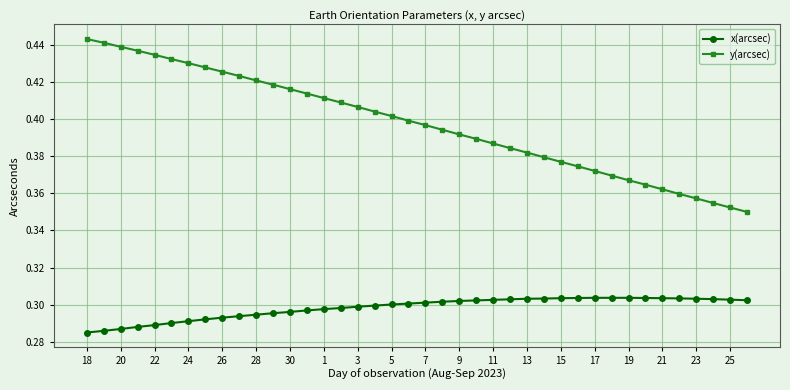

True or false: x(arcsec) and y(arcsec) intersect in this chart.

False